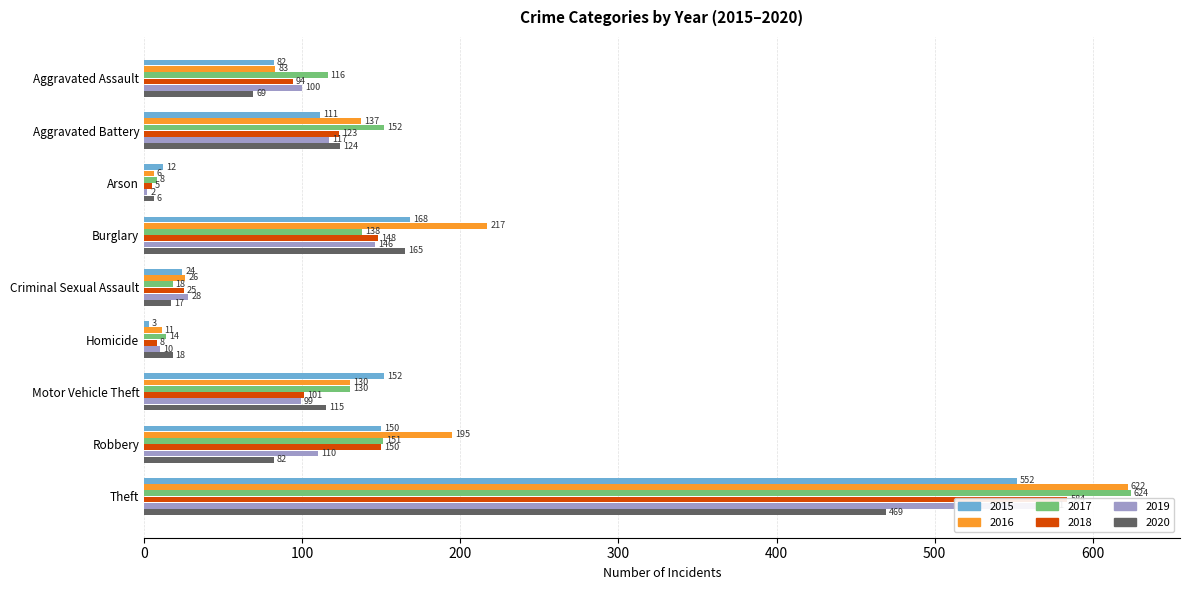

Count the number of categories in the chart.

9